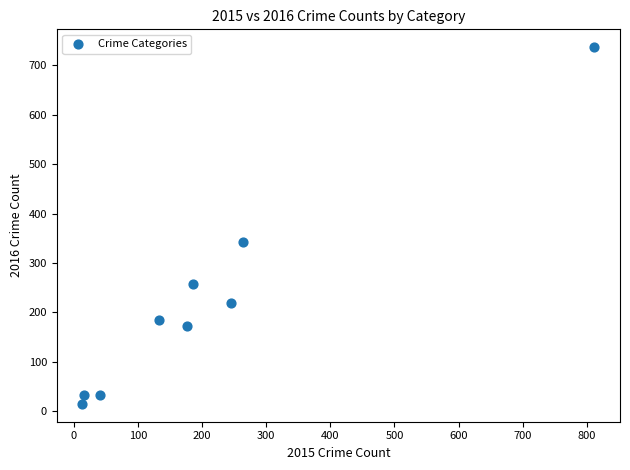

What Y value in the scatter plot is closest to 376?

342